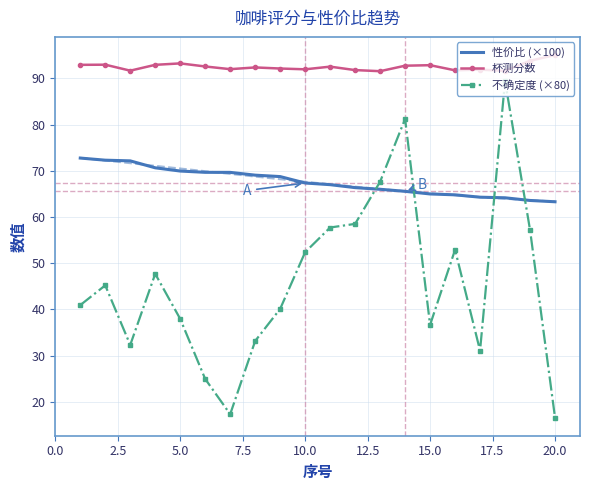

Which series has the largest range (max minus min)?

不确定度 (×80)